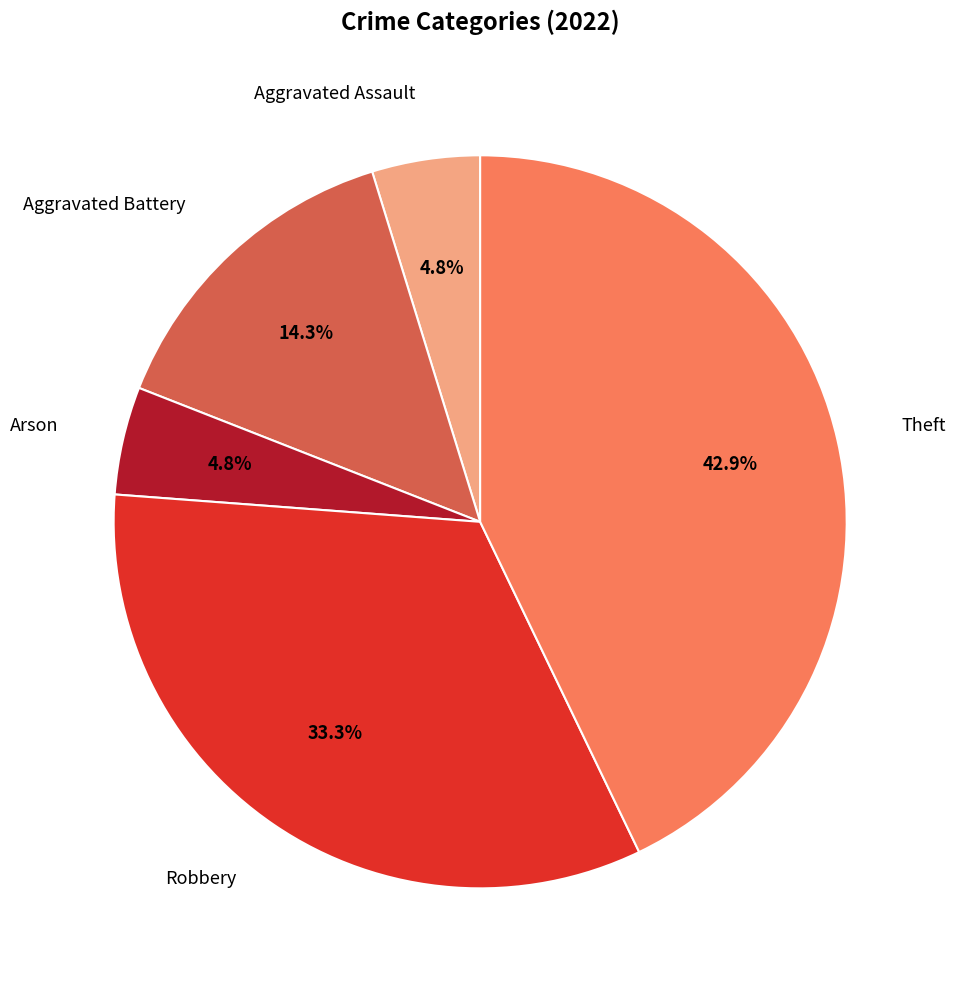

Does any single category account for the majority?

No